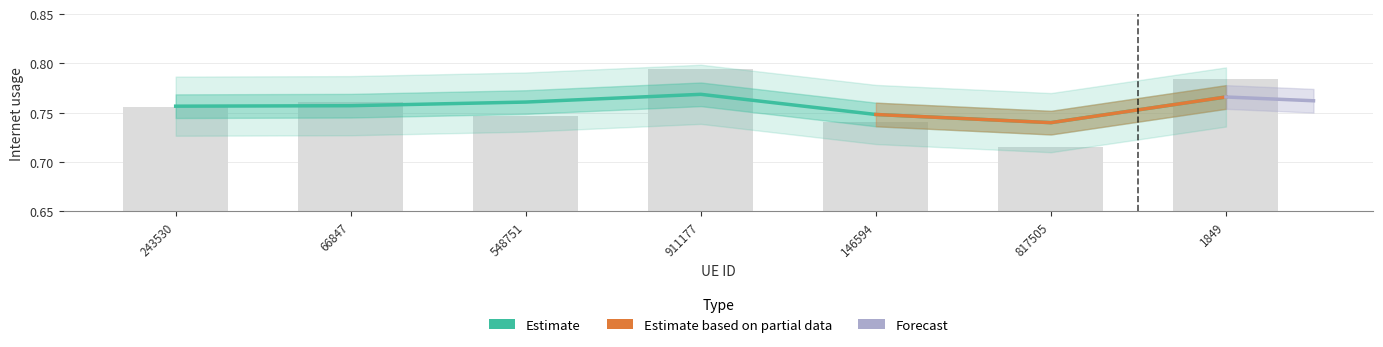

Reading left to right, what are all the values shown in this chart?

243530=0.8	66847=0.8	548751=0.7	911177=0.8	146594=0.7	817505=0.7	1849=0.8